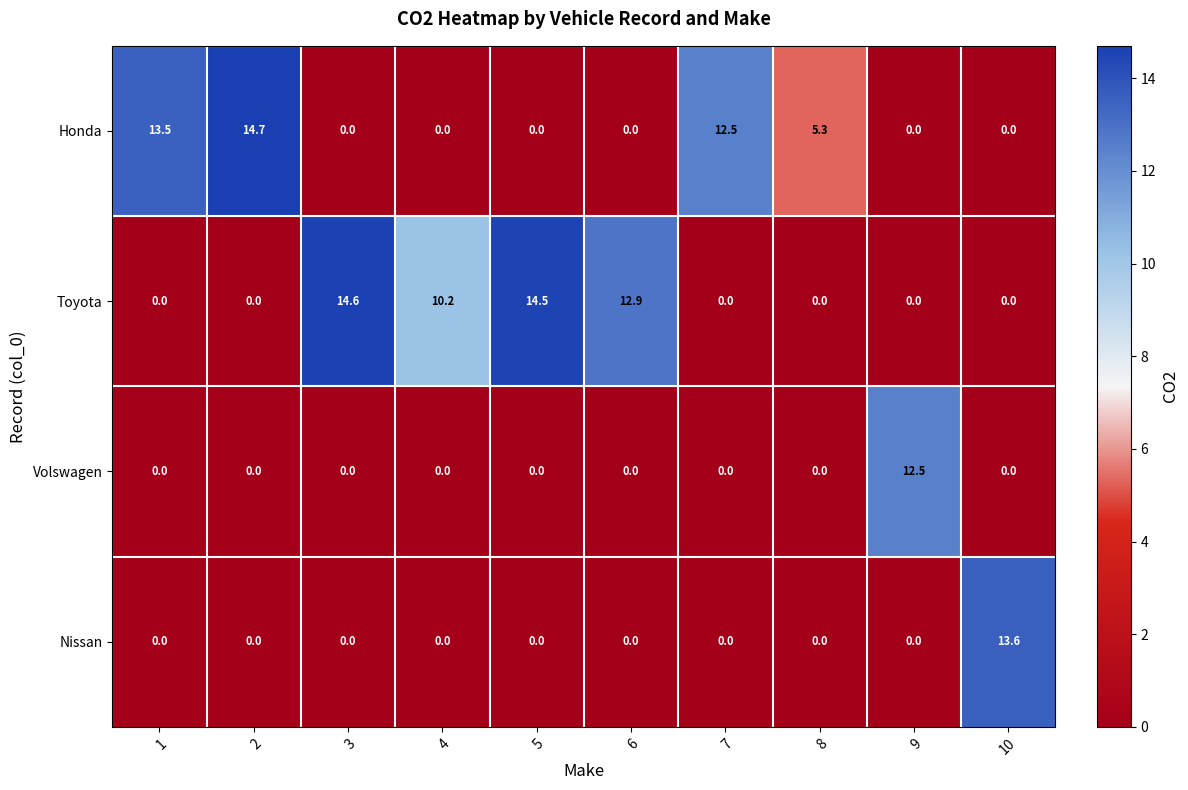

Is it true that Volswagen equals -5.1 at 10?

False